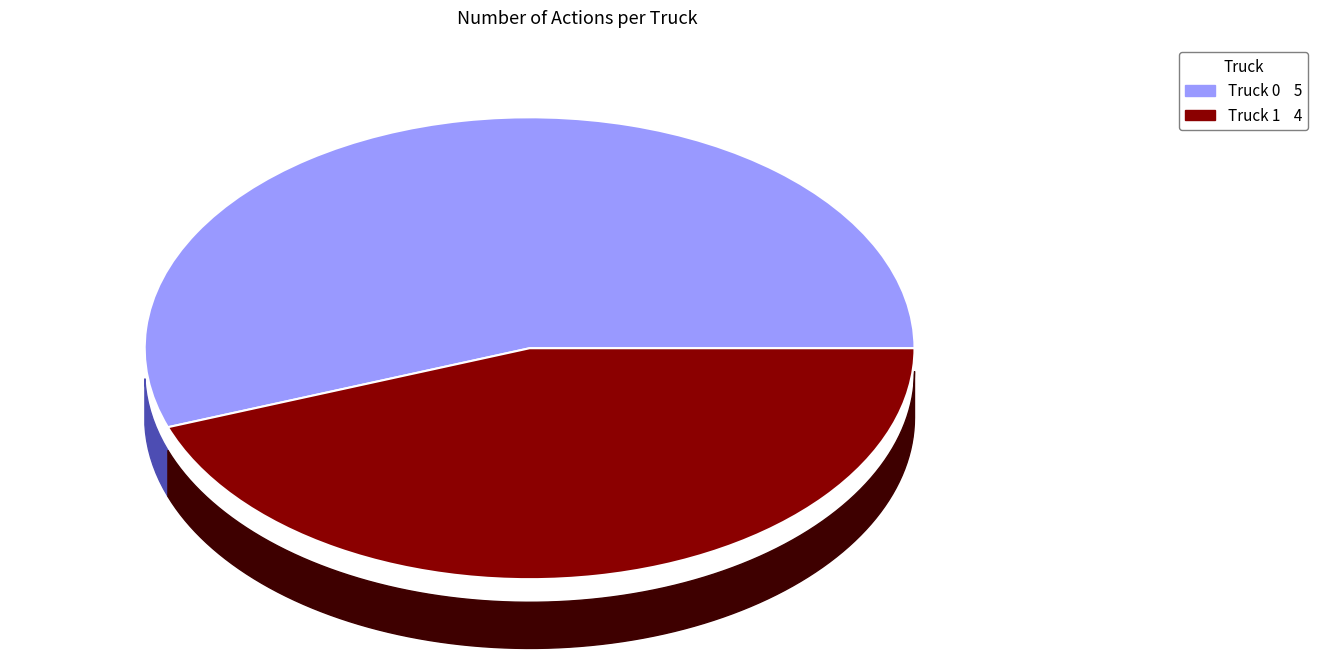

Does any single category account for the majority?

Yes